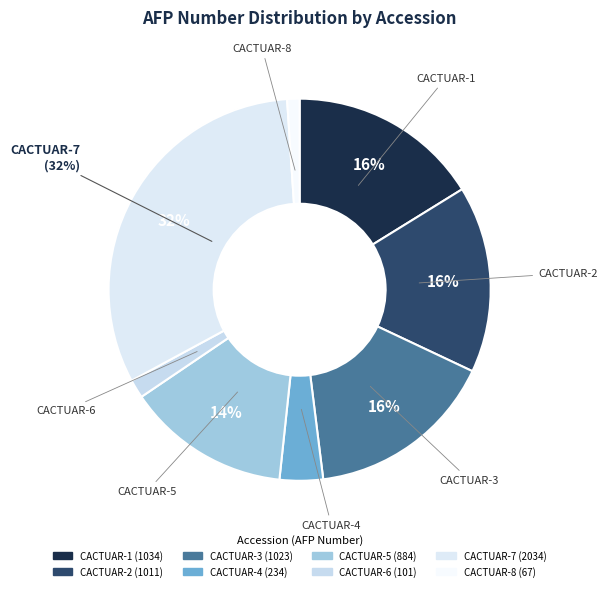

To the nearest percent, what is the average slice percentage?

12%